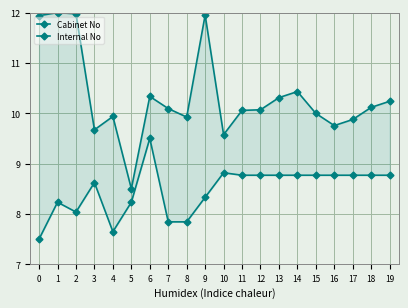

What is the maximum value for Cabinet No?

9.5